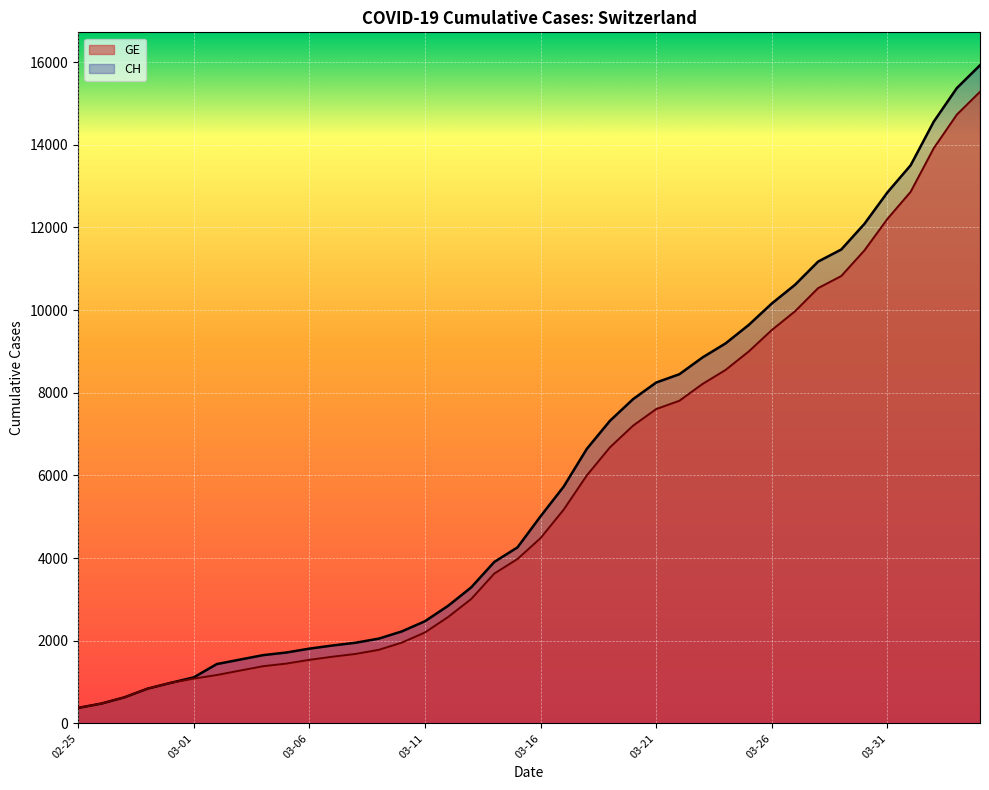

How many lines are shown in the chart?

2